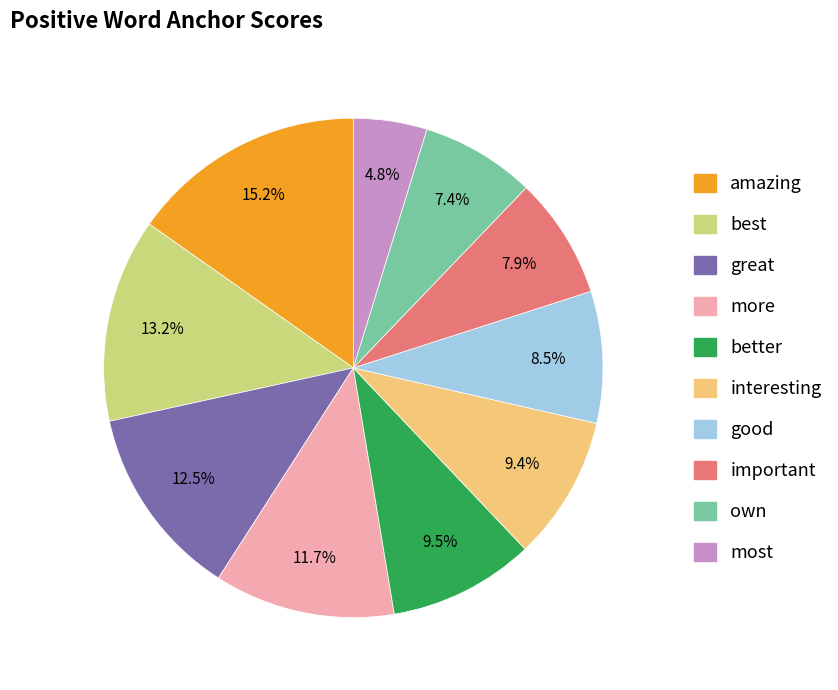

Count the number of slices in the pie.

10